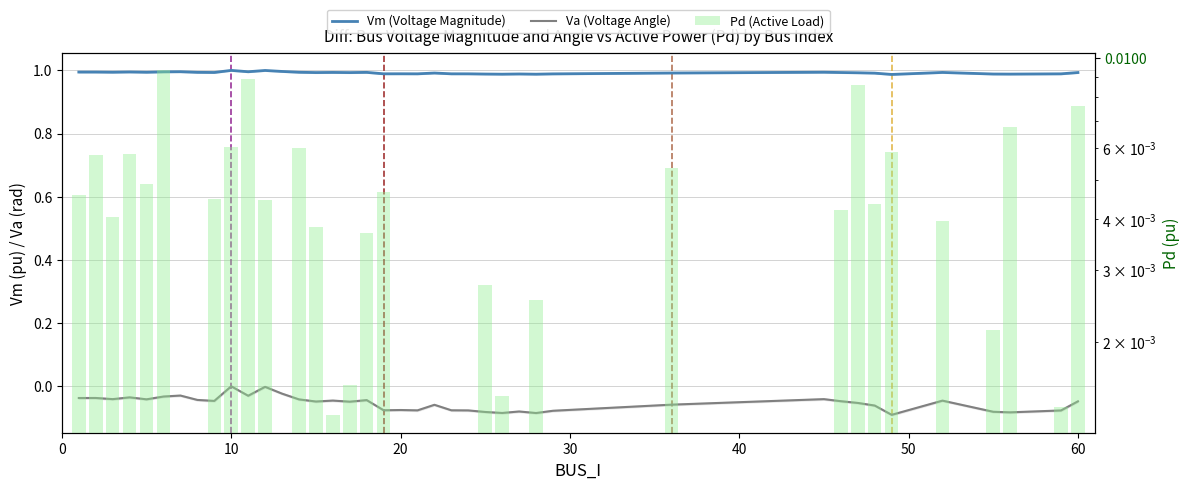

The Va (Voltage Angle) series shows -0.1 at 10. True or false?

False